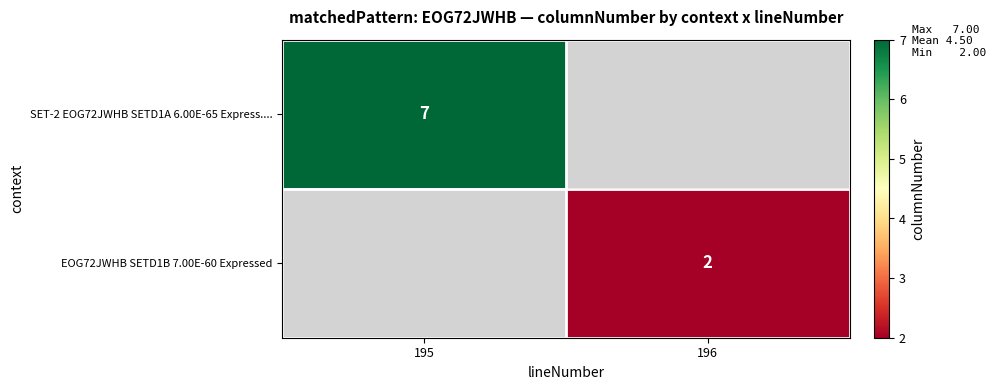

Count the number of categories in the chart.

2